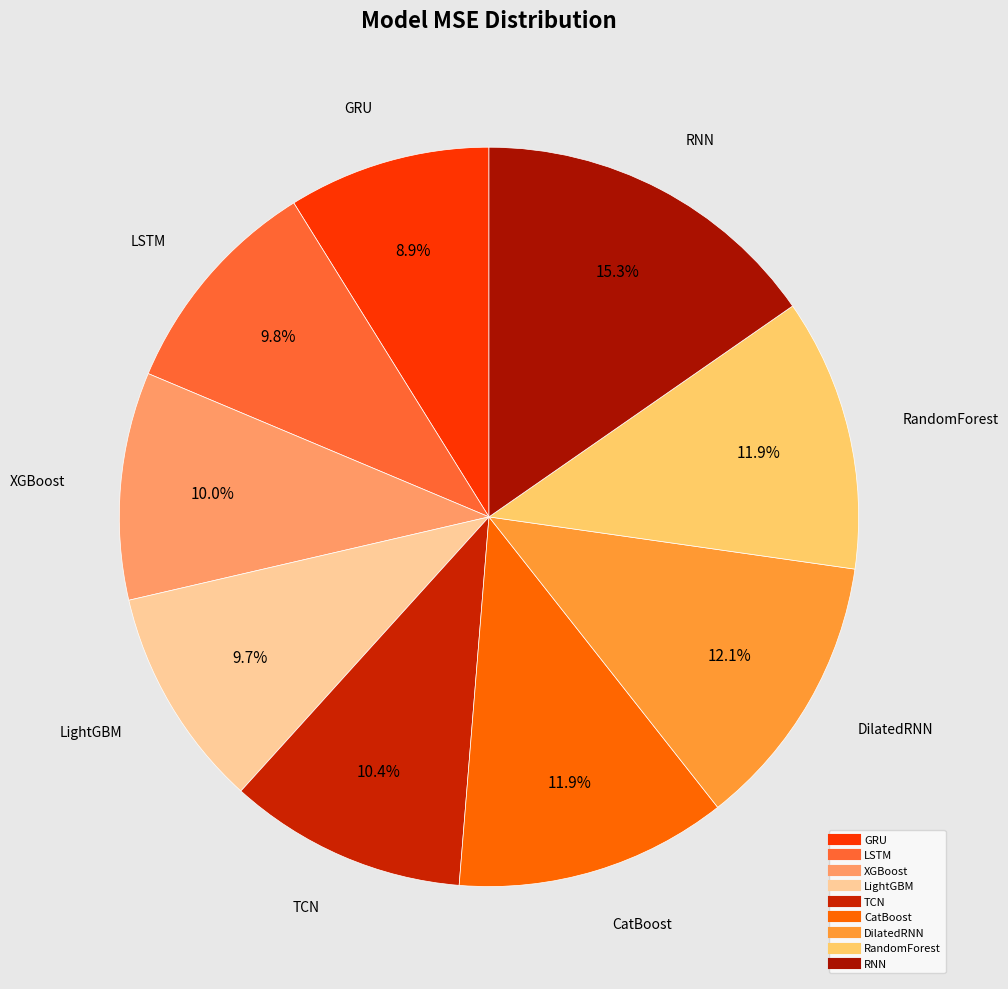

Is there any slice that represents more than half of the pie?

No